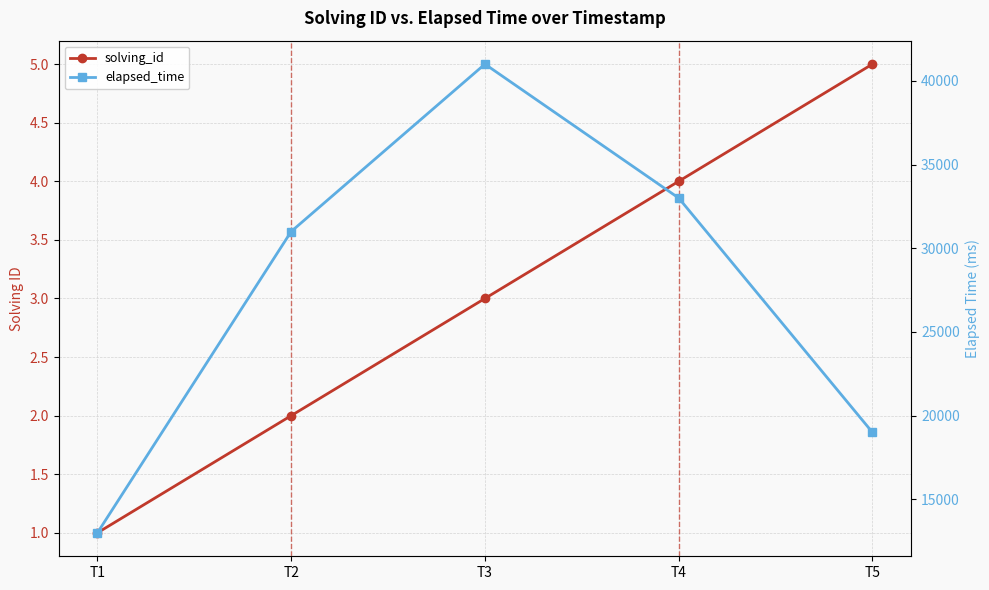

What is the difference between the elapsed_time values at T1 and T5?

6000